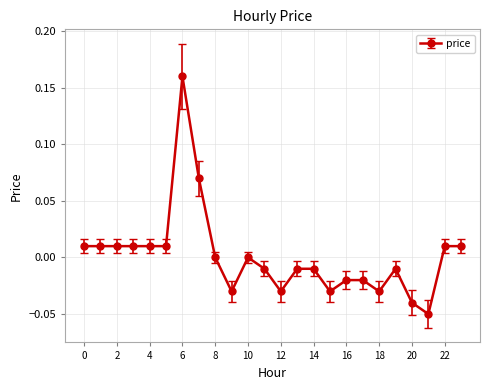

True or false: the data has more than 1 interior local peaks.

True